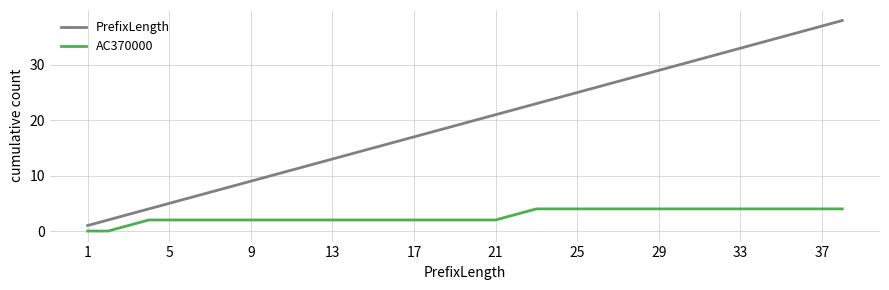

Which series has the largest range (max minus min)?

PrefixLength